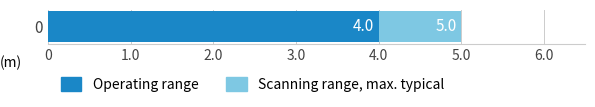

What value does the Operating range series have at 0?

4